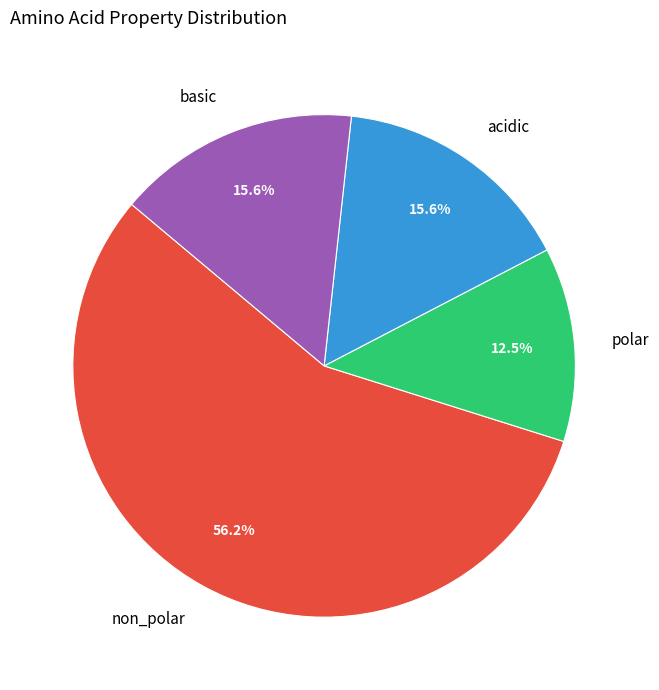

Which category has the smallest portion of the pie?

polar